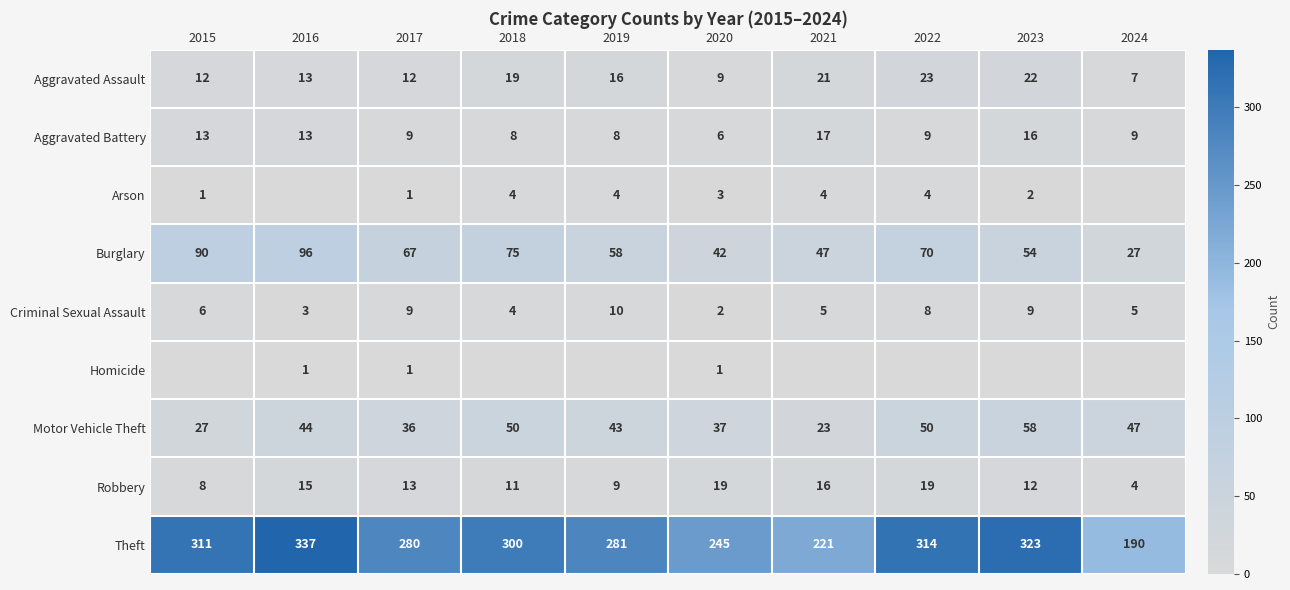

Is the value of Theft at 2016 greater than the value of Arson at 2015?

Yes